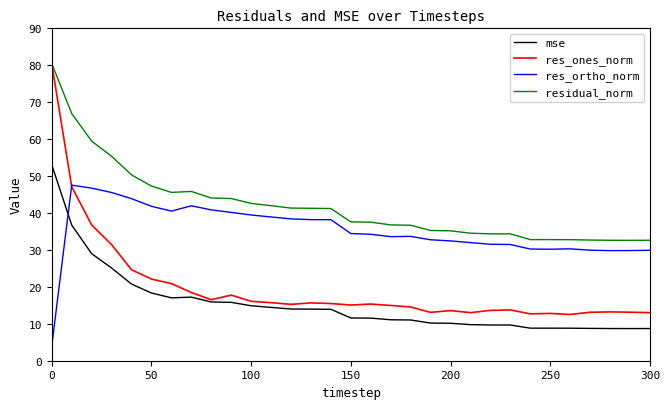

What is the difference between the maximum and minimum values in the res_ones_norm series?

67.8